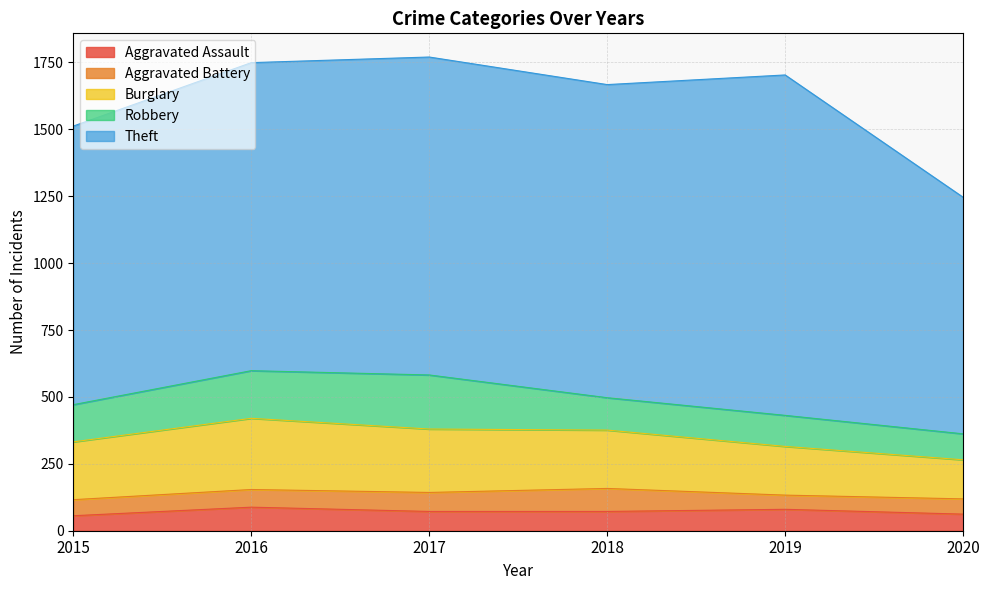

What is the difference between the maximum and minimum values in the Aggravated Assault series?

32